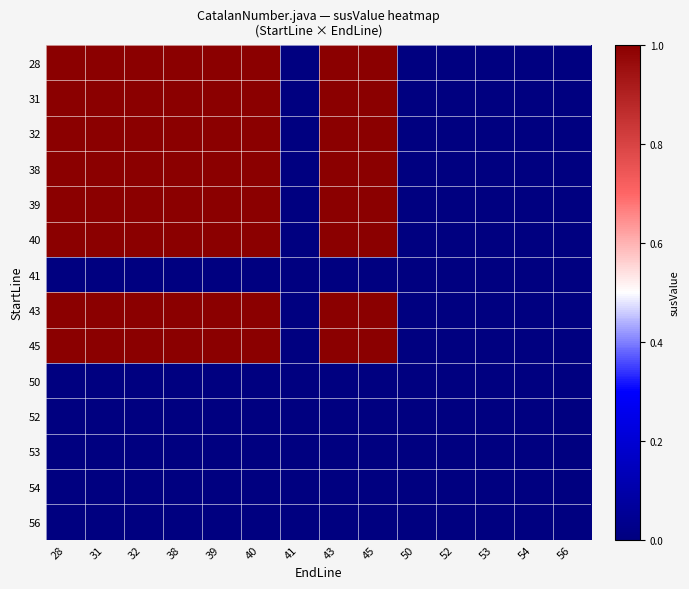

At how many categories does at least one series exceed 0?

8